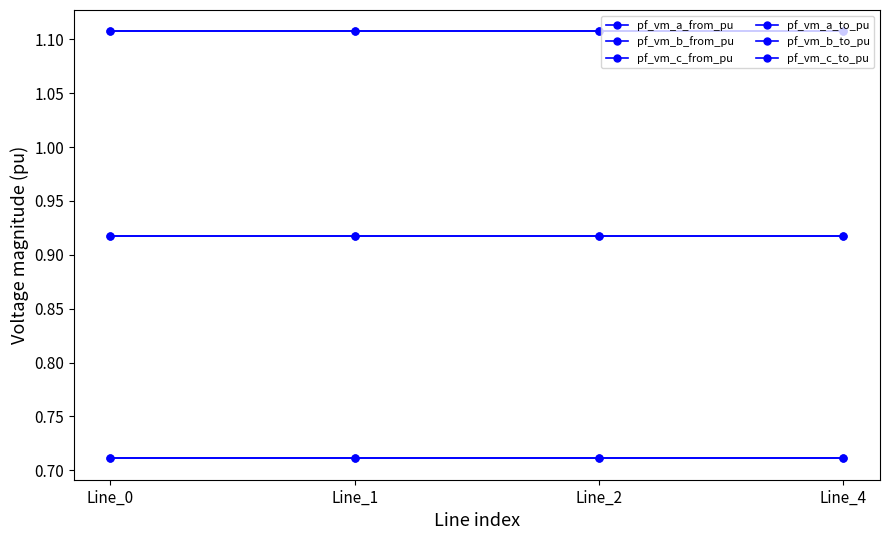

True or false: pf_vm_c_to_pu has a value of 1.5 at Line_0.

False